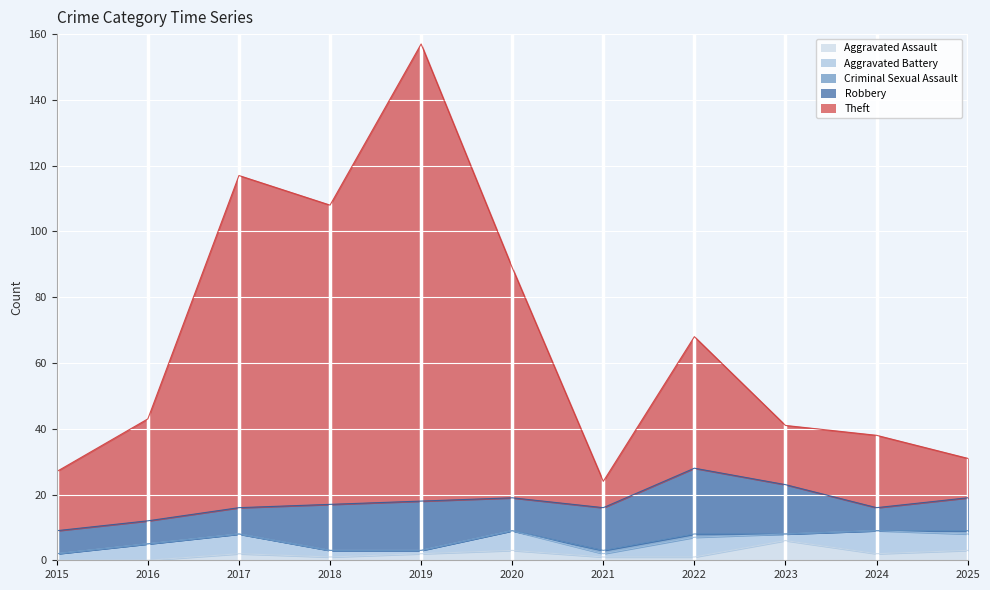

What is the difference between the maximum and second lowest values in the Aggravated Battery series?

6